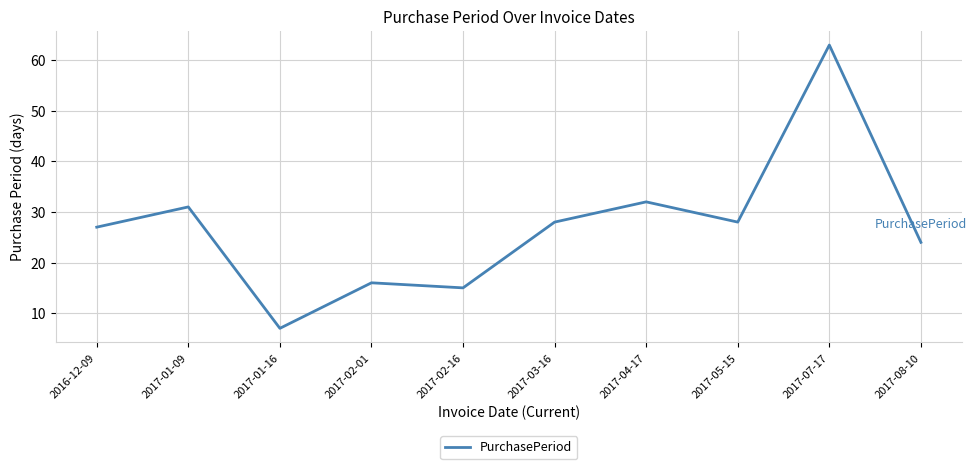

What is the approximate value at 2016-12-09?

27